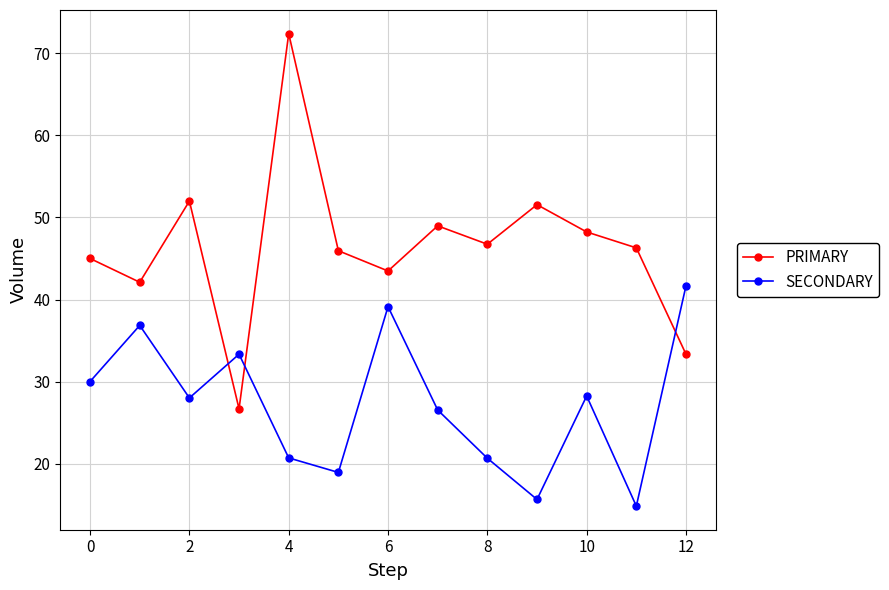

Rank the series by their average value, from highest to lowest.

PRIMARY, SECONDARY